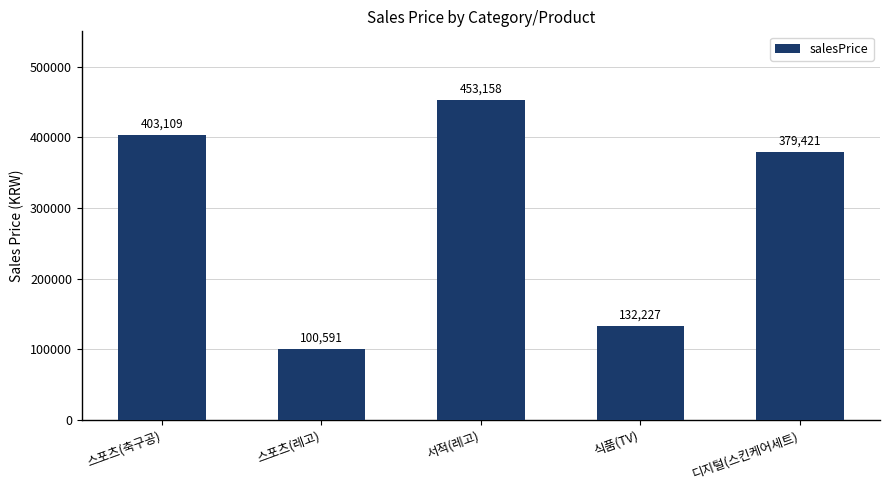

The chart shows a value of 453158 at 서적(레고). True or false?

True